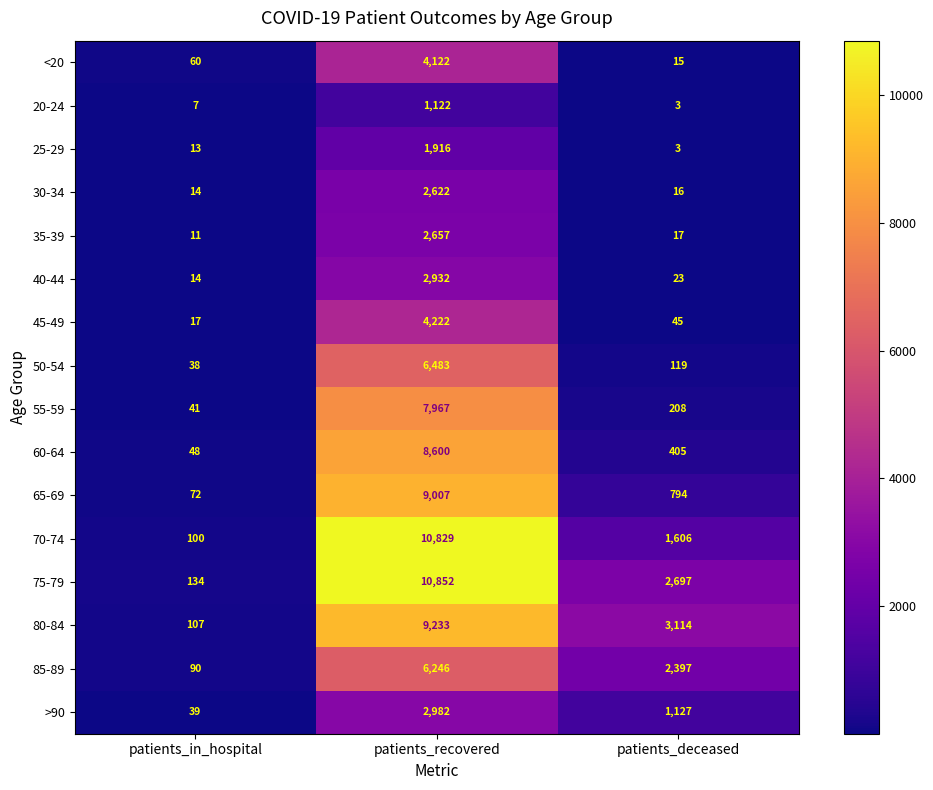

List the series in order of their peak value, lowest first.

20-24, 25-29, 30-34, 35-39, 40-44, >90, <20, 45-49, 85-89, 50-54, 55-59, 60-64, 65-69, 80-84, 70-74, 75-79